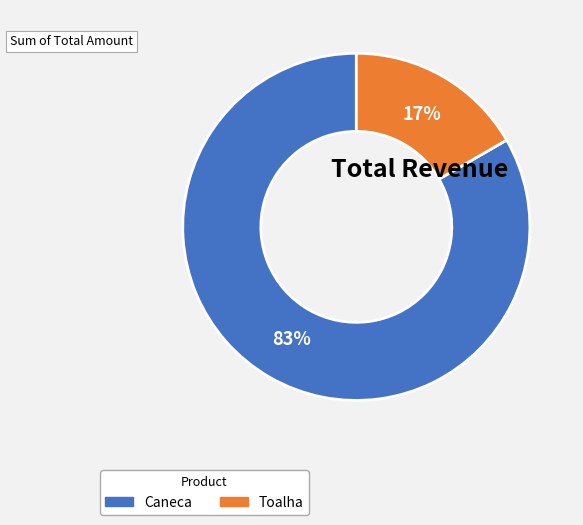

Between Toalha and Caneca, which is larger?

Caneca